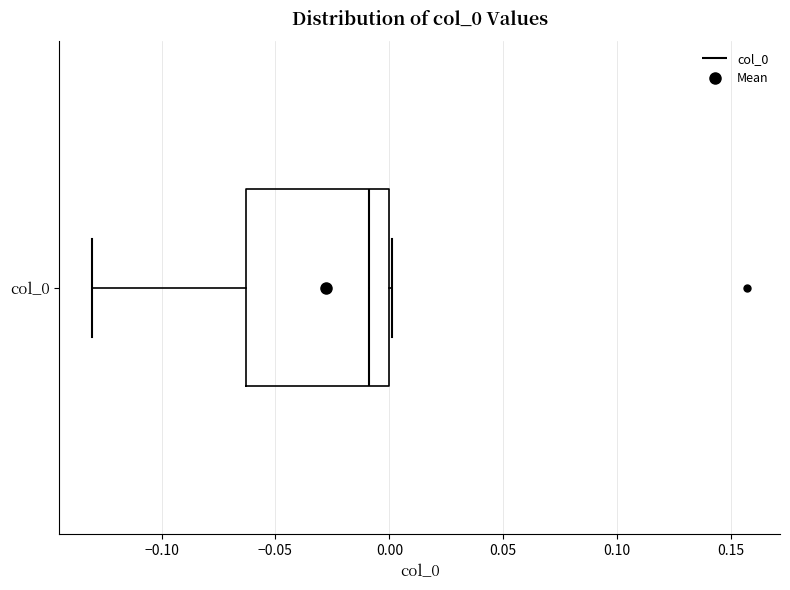

Where is the right edge of the box for col_0 on the x-axis? The values are not printed on the chart, so give them approximately, as read against the axis.

0.000